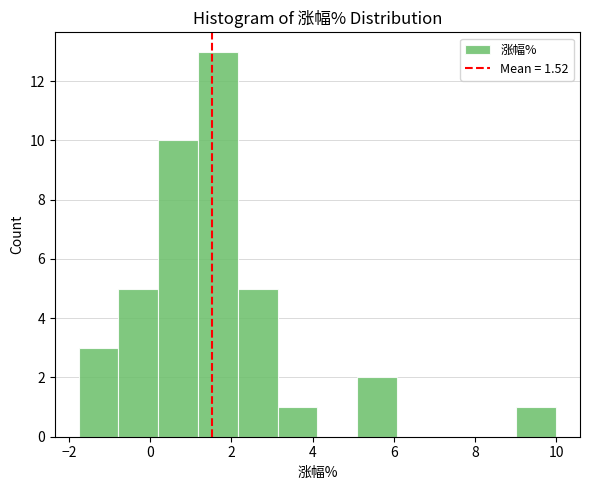

What is the height of the bar covering -0.78 to 0.20 on the x-axis? Neither the bar edges nor the heights are printed on the chart, so give them approximately, as read against the axes.

5